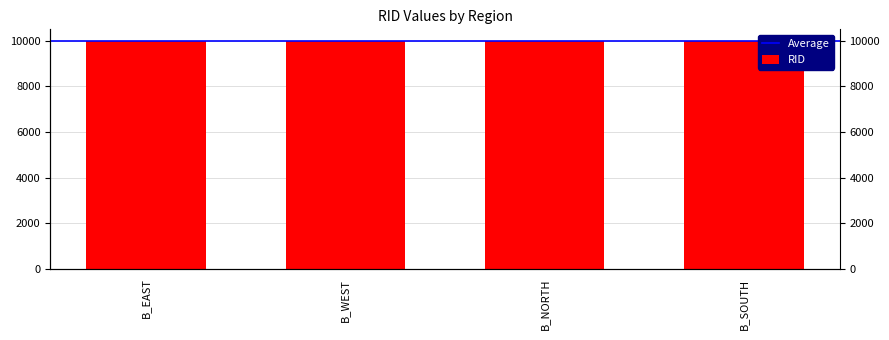

What is the difference between the maximum and minimum values?

3